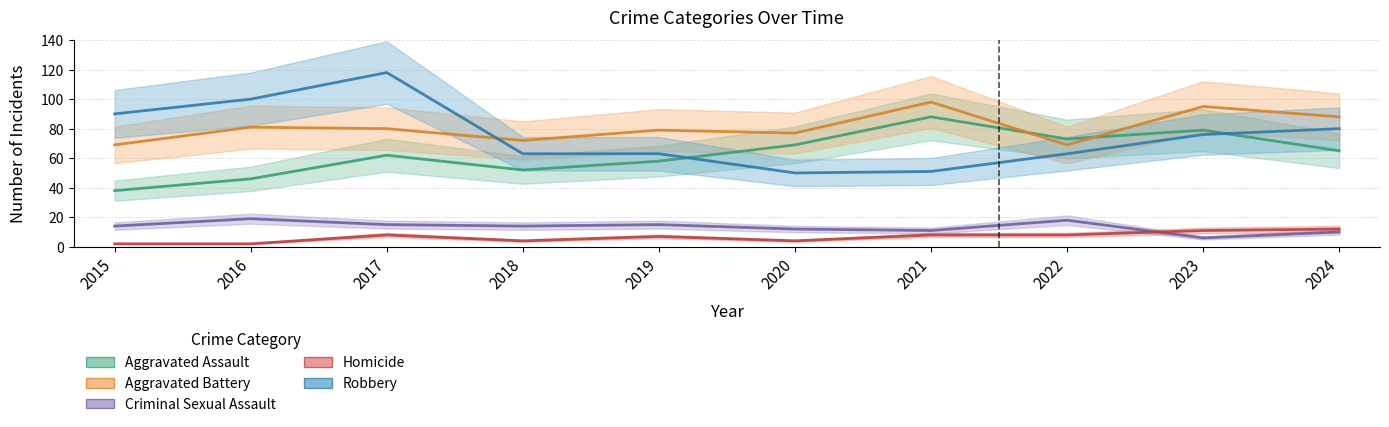

Which series has the largest total across all categories?

Aggravated Battery